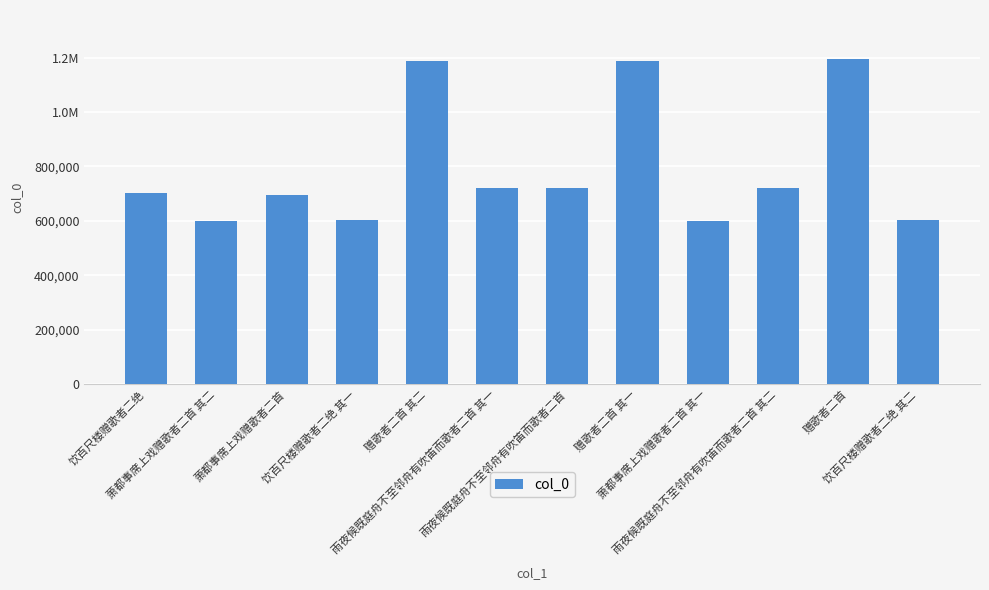

The chart shows a value of 305160 at 饮百尺楼赠歌者二绝 其一. True or false?

False